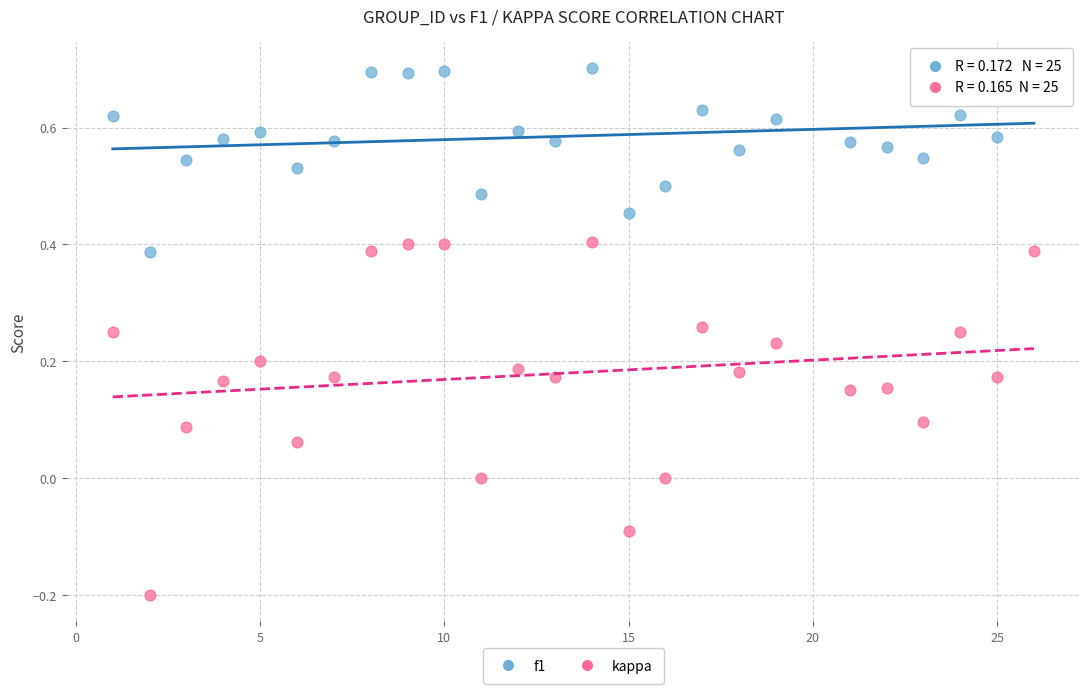

Which series reaches the maximum Y coordinate?

f1